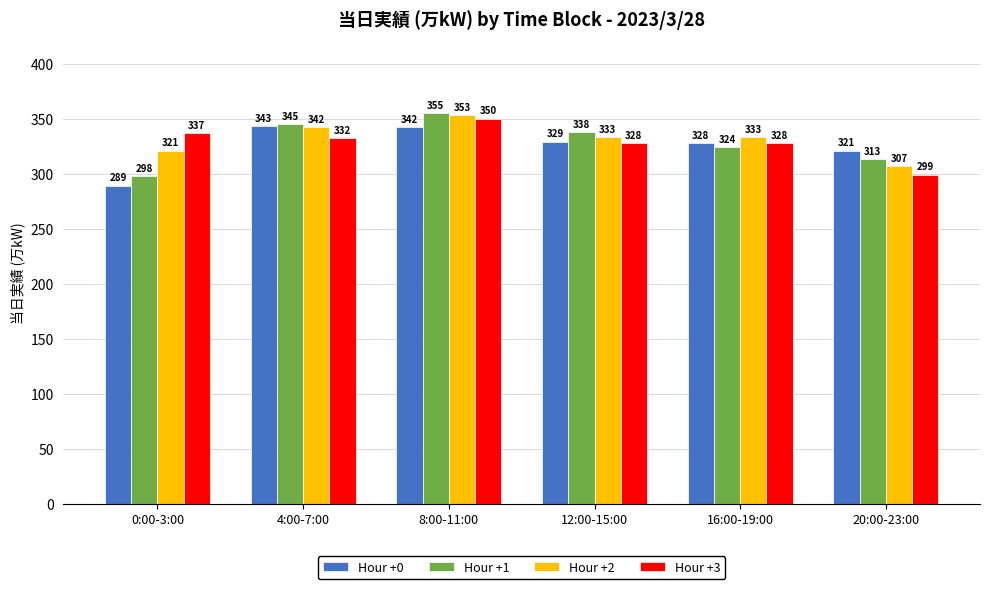

What is the lowest value of the Hour +0 series?

289